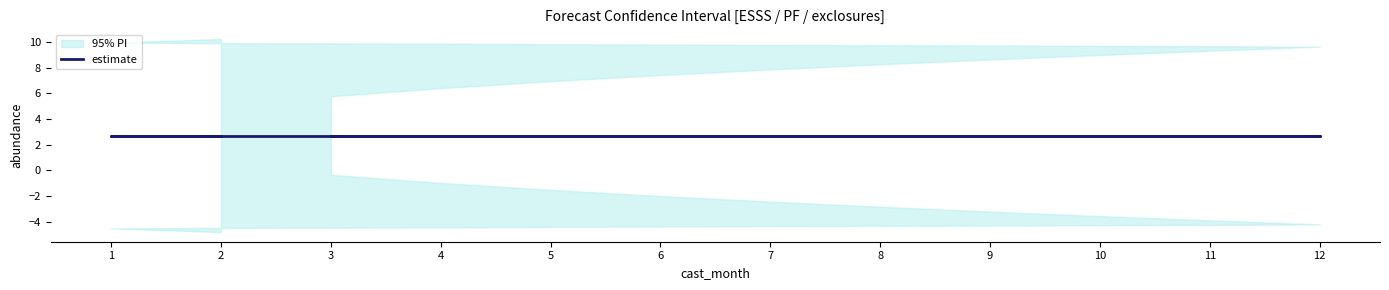

List the series in order of their overall mean, highest first.

upper_pi, estimate, lower_pi